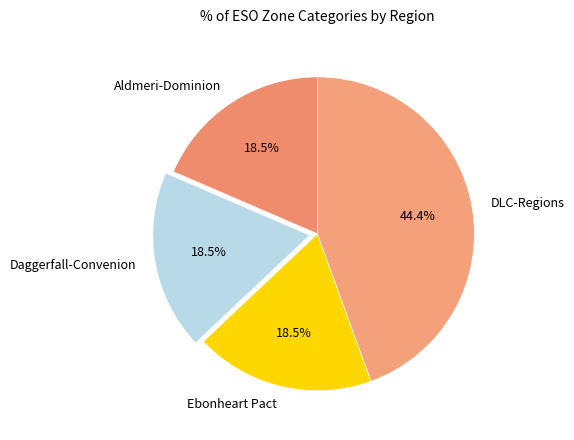

Which category has the biggest portion of the pie?

DLC-Regions